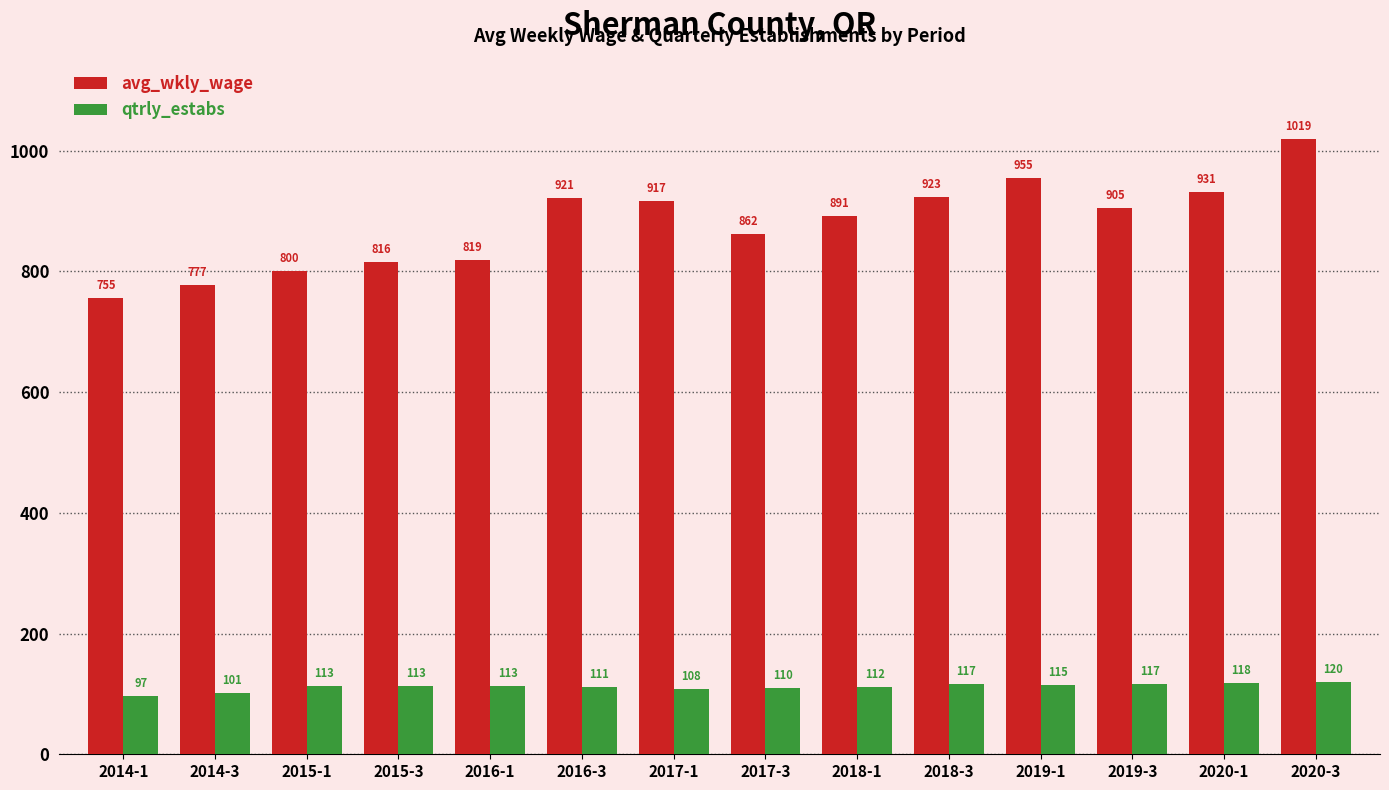

Rank the series by their maximum value, from highest to lowest.

avg_wkly_wage, qtrly_estabs